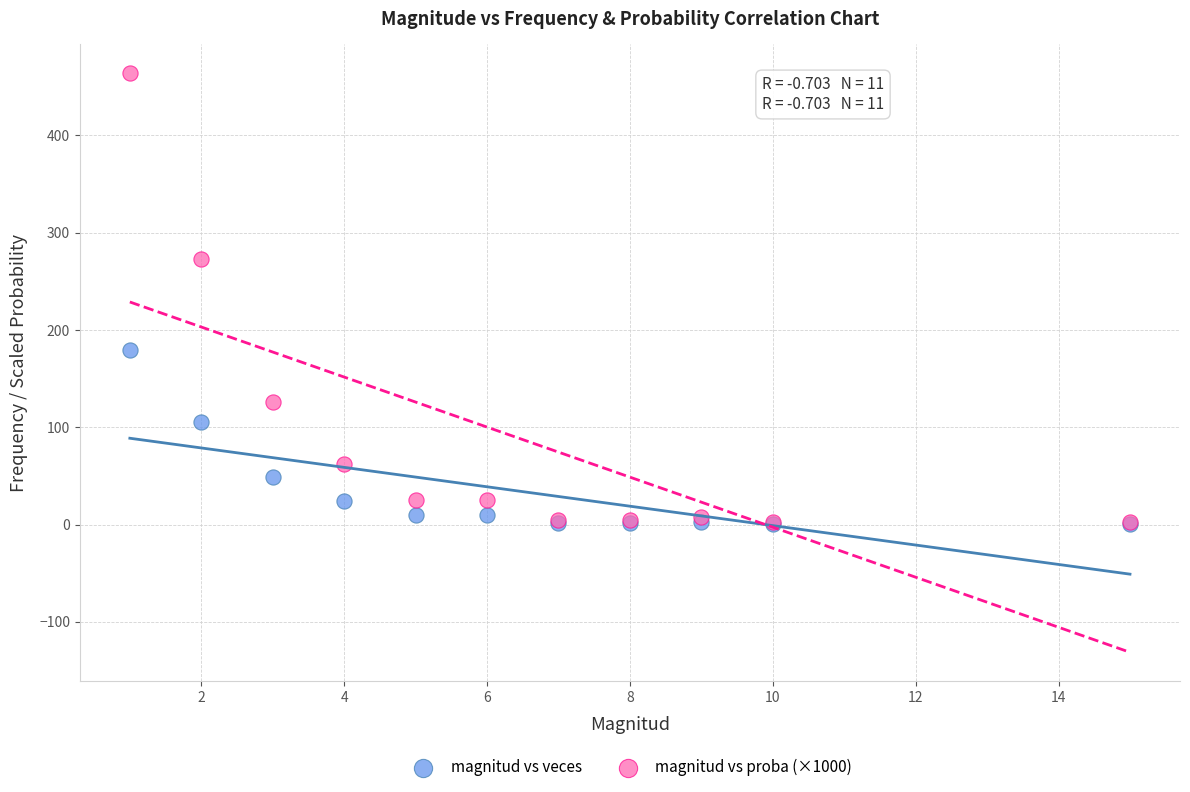

Which series contains the highest Y value?

magnitud vs proba (×1000)